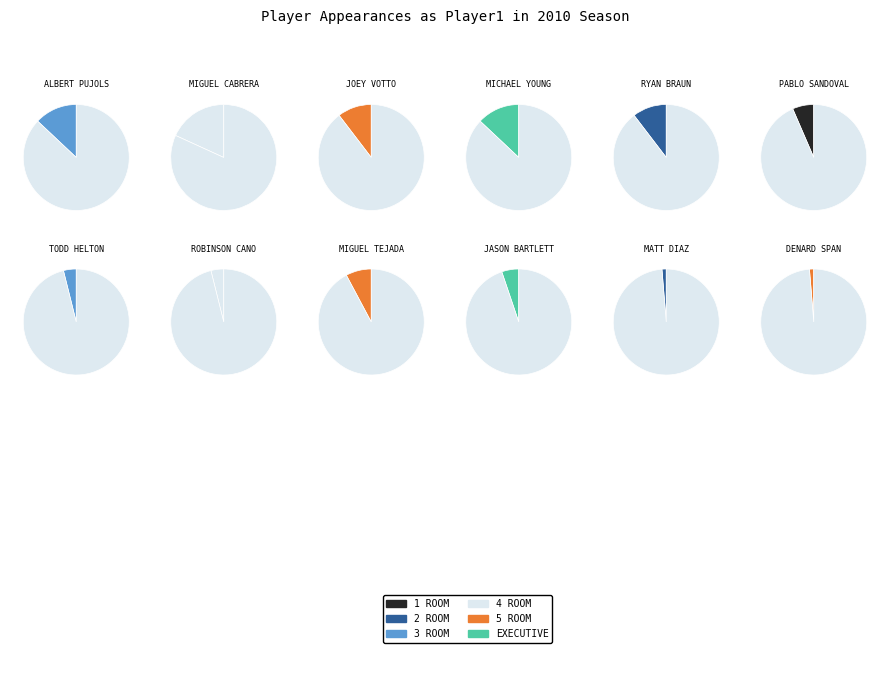

What is the smallest slice in the pie chart?

Matt Diaz